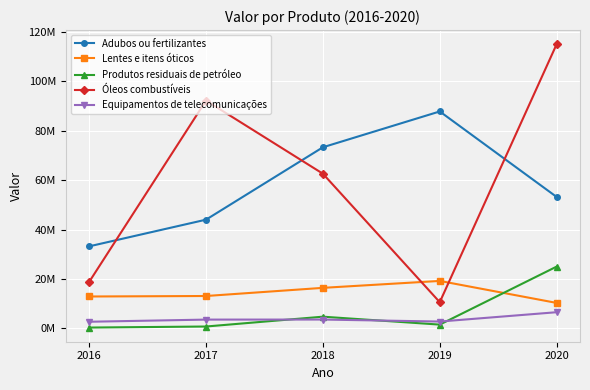

Is it true that Adubos ou fertilizantes equals 53200000 at 2020?

True